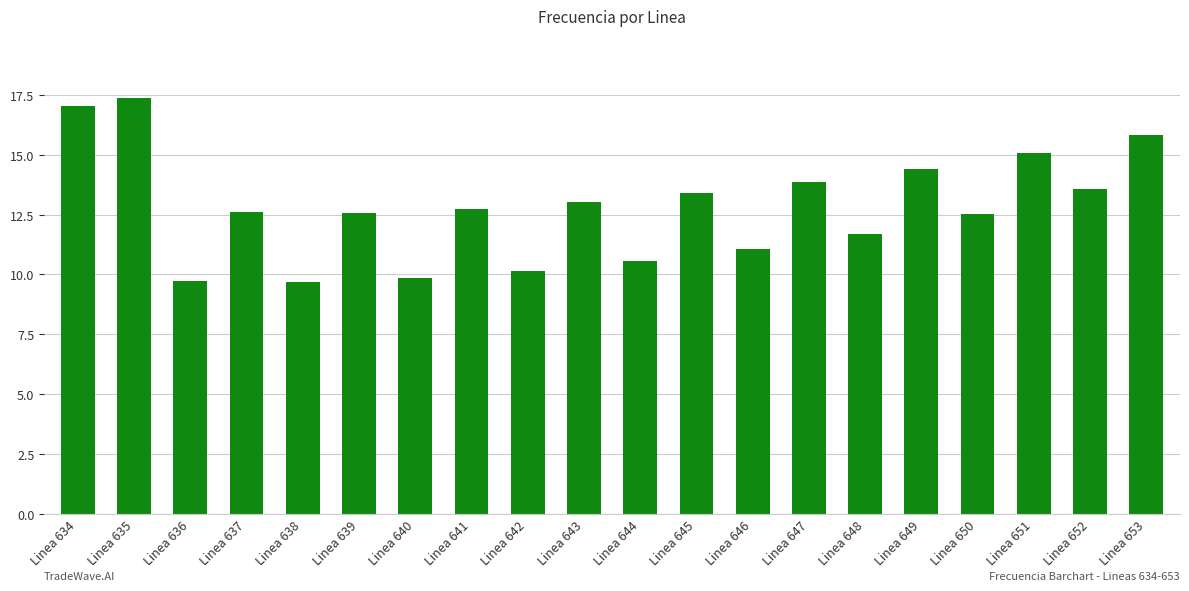

What is the value of the 1st bar from the left?

17.1